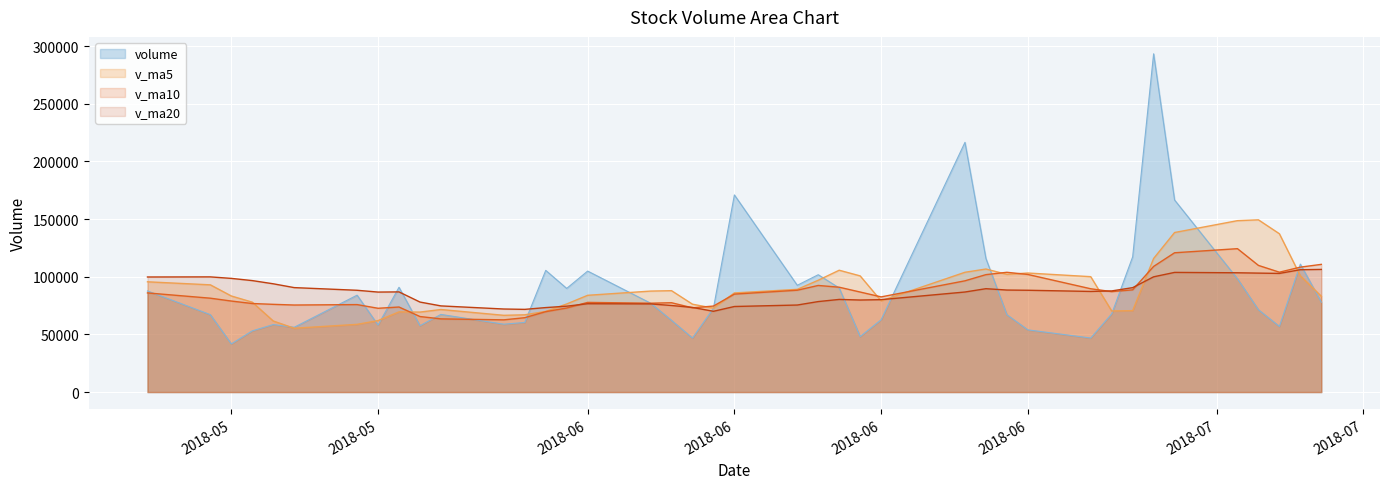

What is the highest value of the v_ma20 series?

106376.1